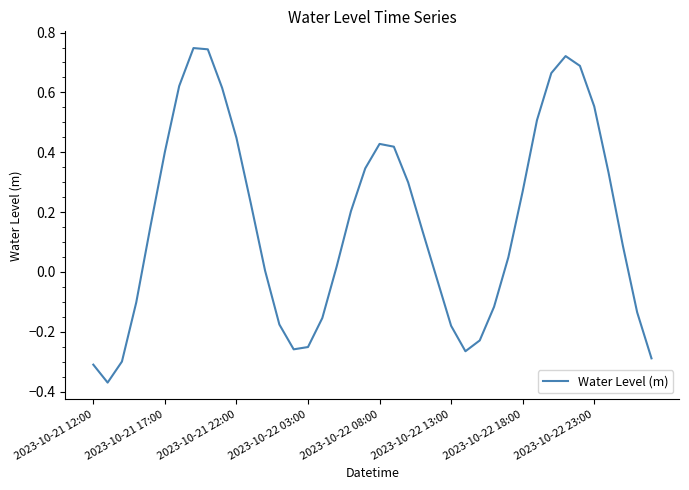

Count the number of categories in the chart.

40